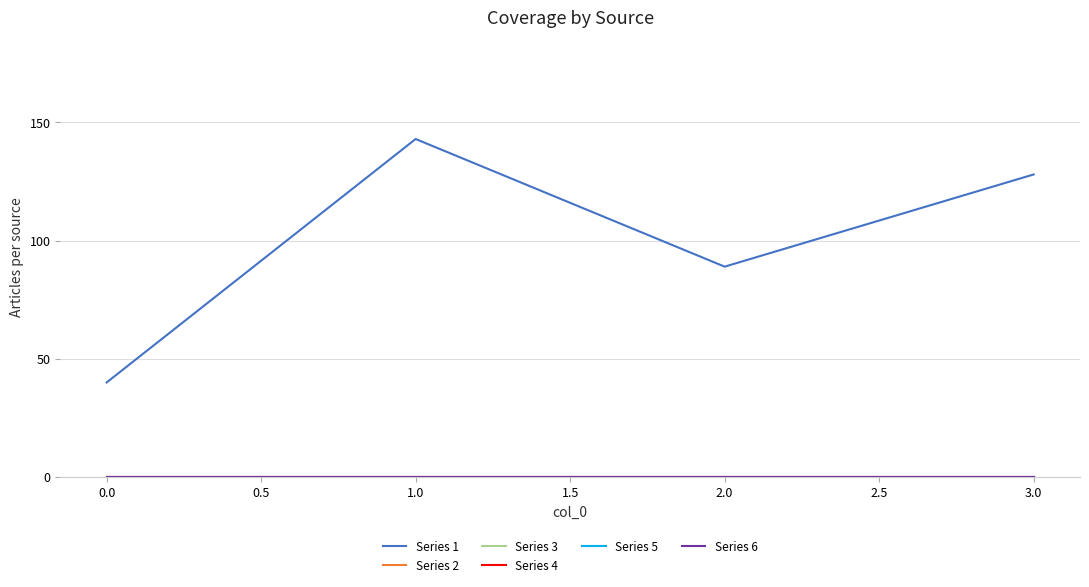

Rank the series by their maximum value, from lowest to highest.

Series 2, Series 3, Series 4, Series 5, Series 6, Series 1